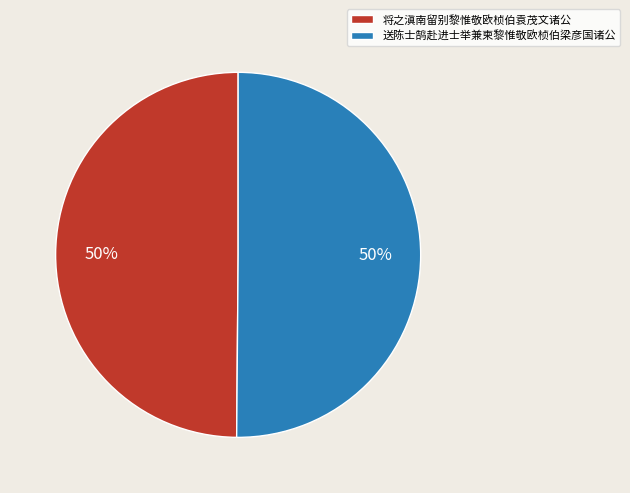

True or false: 送陈士鹄赴进士举兼柬黎惟敬欧桢伯梁彦国诸公 accounts for 43% of the total.

False